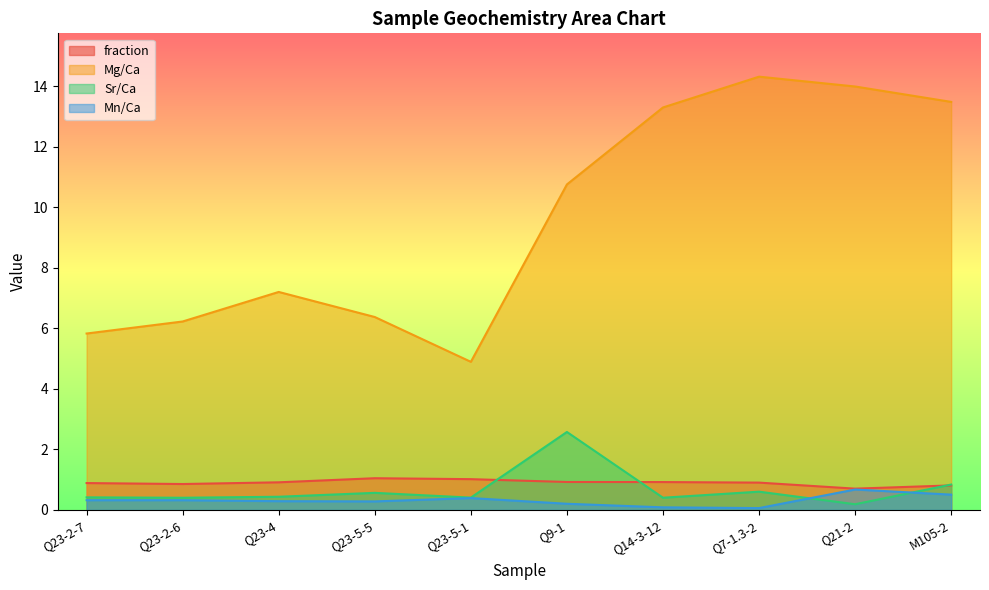

How many values in the Mg/Ca series are below 10?

5